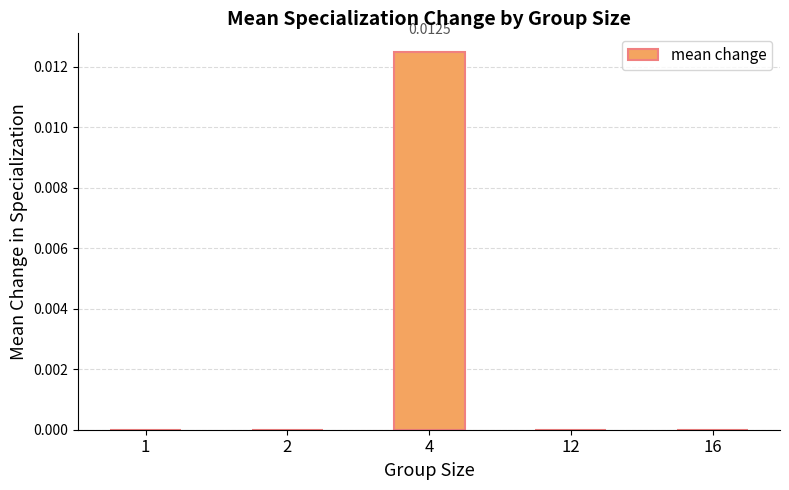

Between 4 and 1, which is larger?

4